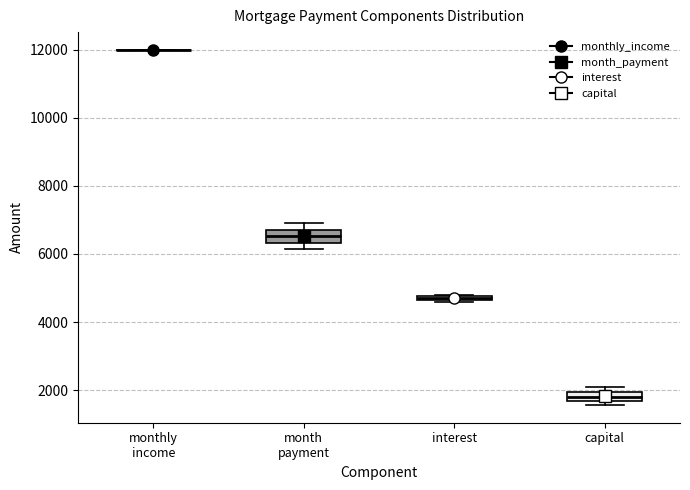

Where is the lower edge of the box for capital on the y-axis? The values are not printed on the chart, so give them approximately, as read against the axis.

1600